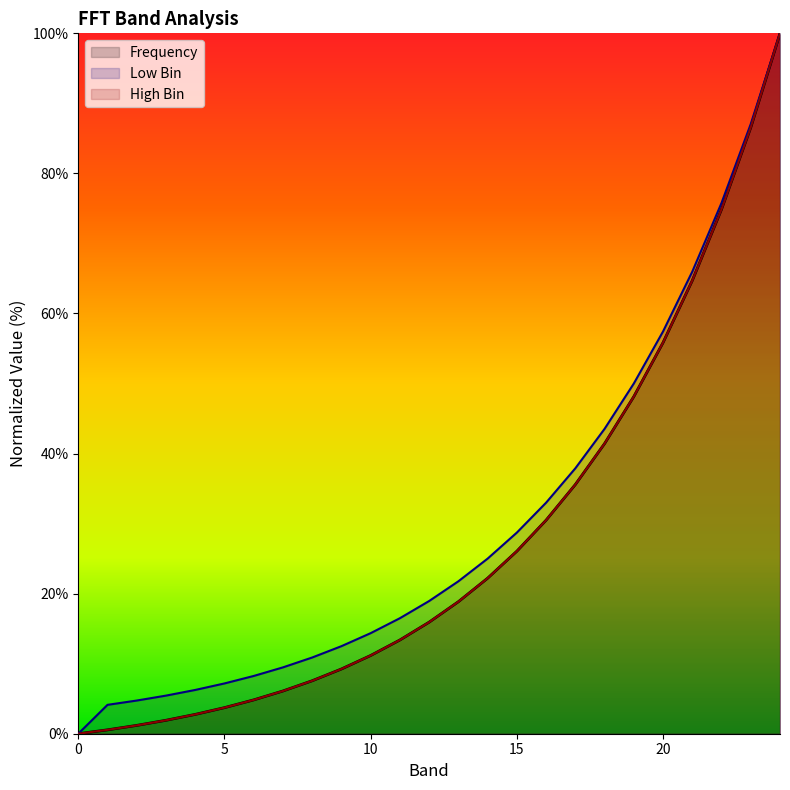

How many series are shown in this chart?

3